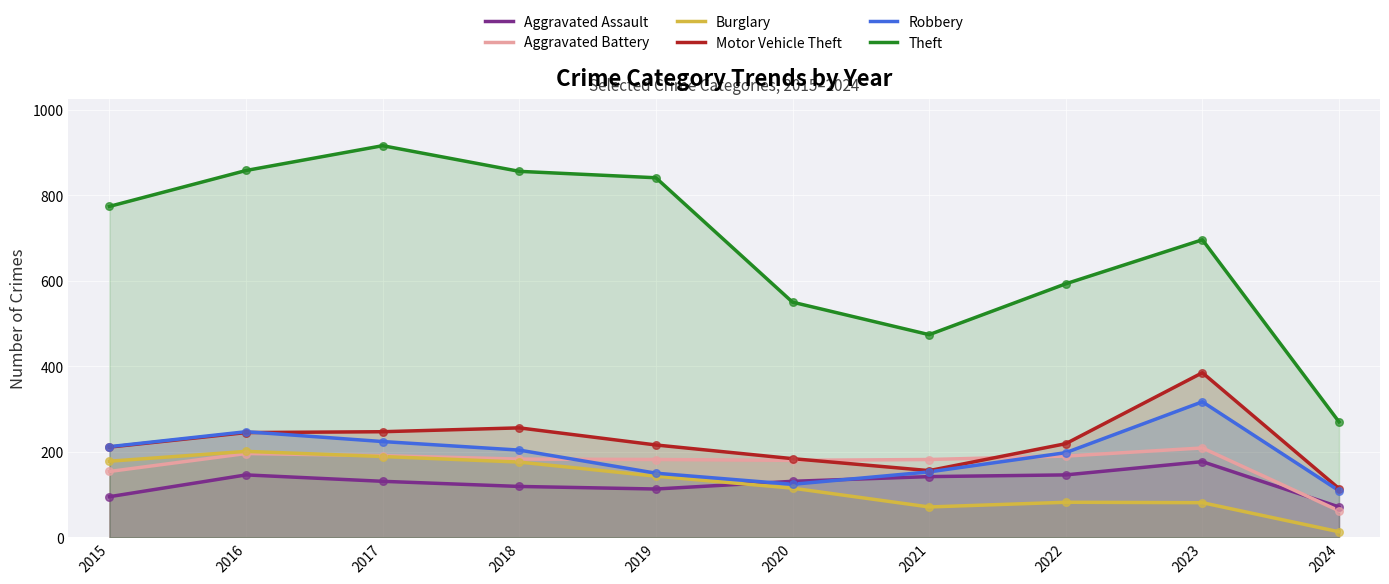

Is the value of Motor Vehicle Theft at 2022 greater than the value of Robbery at 2015?

Yes